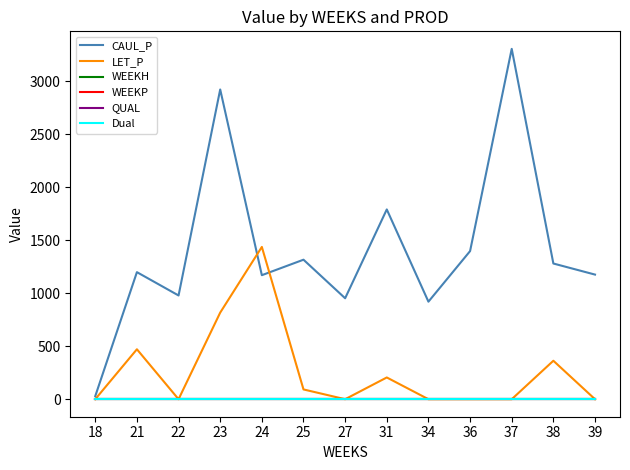

Does the chart display data point markers on the line(s)?

No